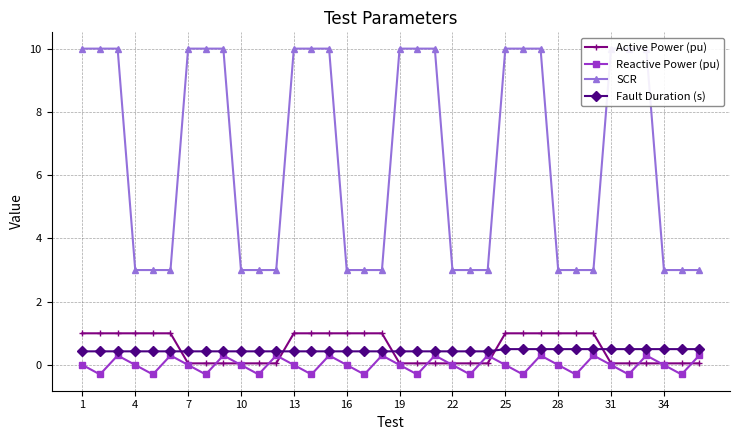

Which series ends up on top after the final intersection of Fault Duration (s) and Active Power (pu)?

Fault Duration (s)